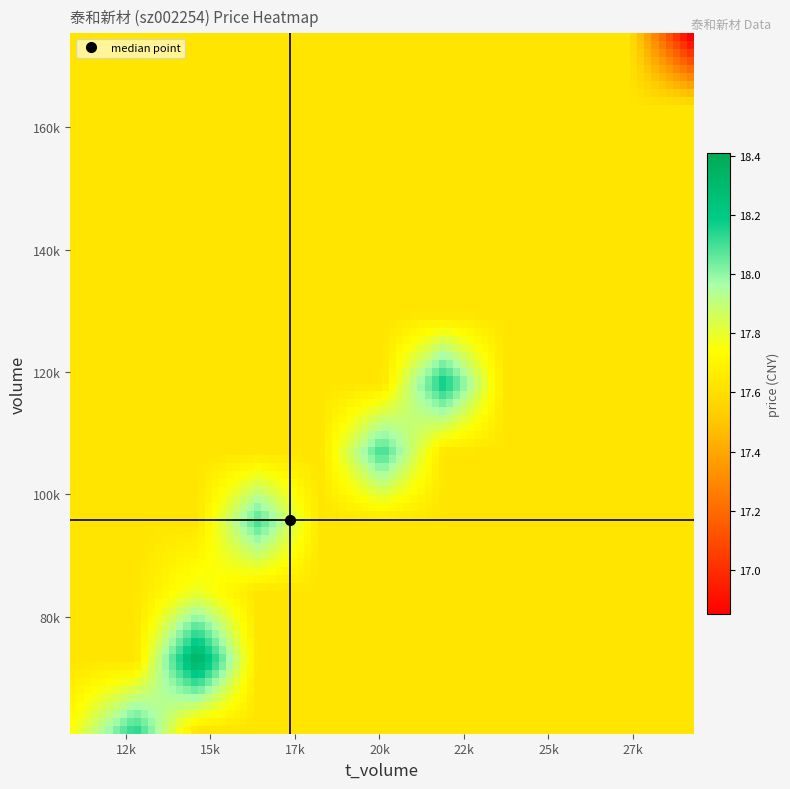

What is the minimum value shown in the chart?

16.9